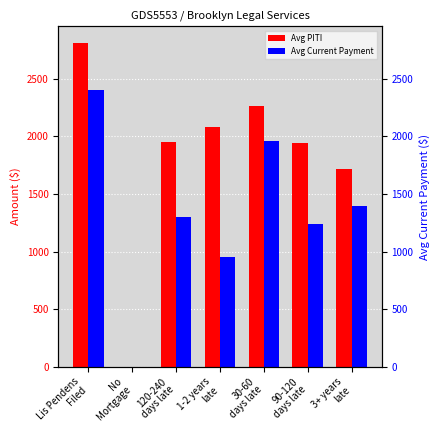

Rank the series by their average value, from highest to lowest.

Avg PITI, Avg Current Payment